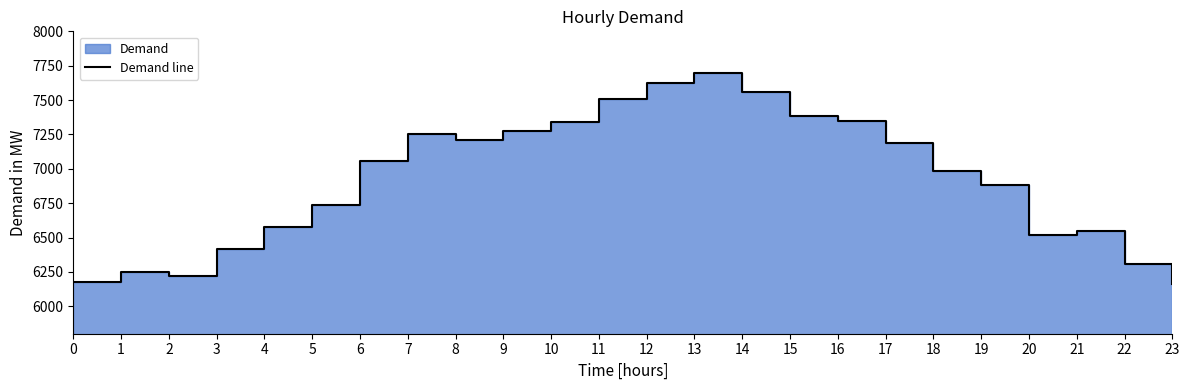

Between 18 and 22, which is larger?

18